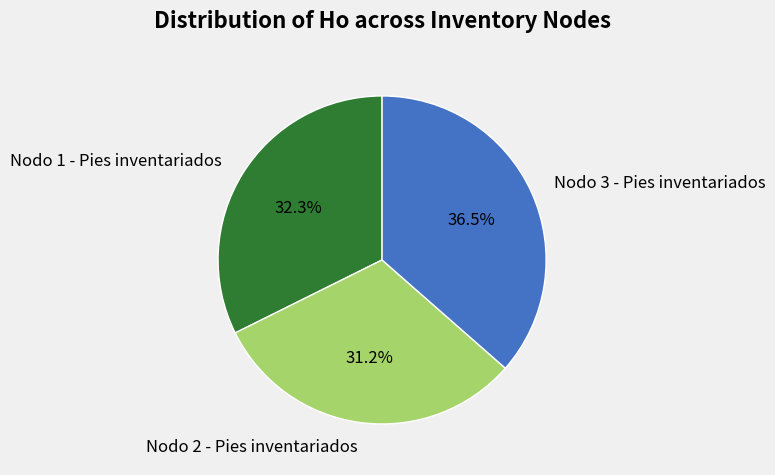

Approximately how many times larger is the value at Nodo 1 - Pies inventariados compared to Nodo 2 - Pies inventariados?

1.0